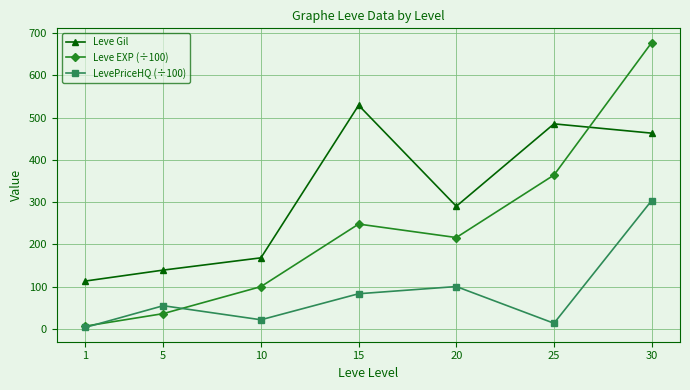

What is the difference between the highest and lowest values at 30?

373.7